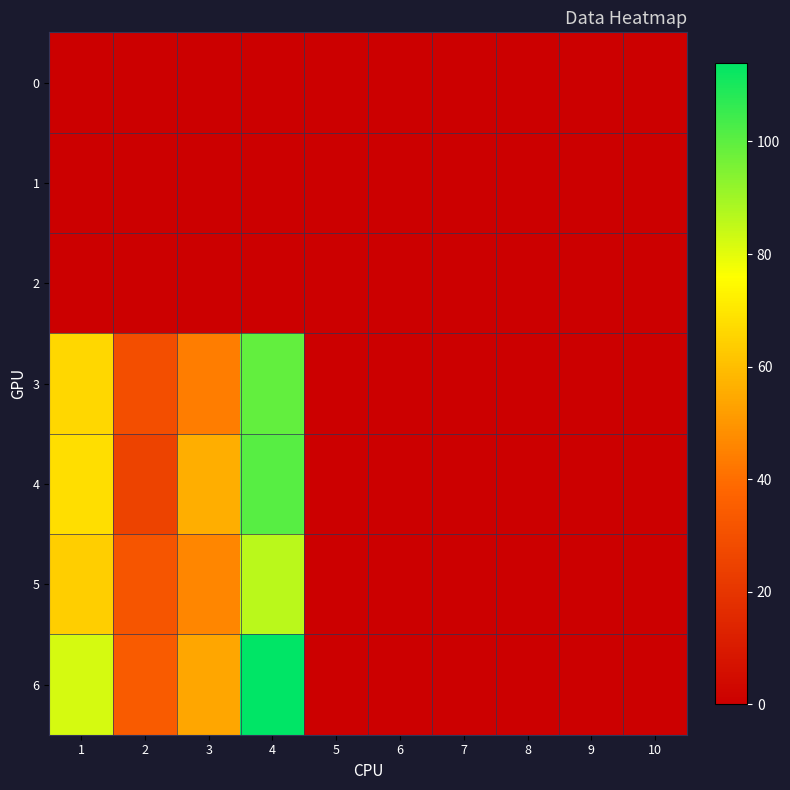

How many data points does each series have?

10